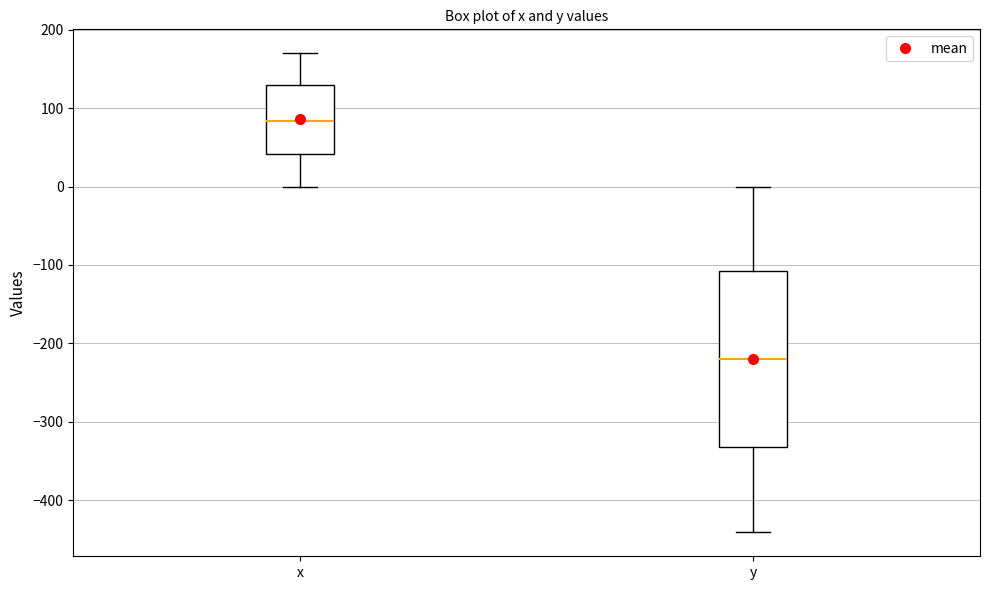

Reading left to right, read every box against the y-axis: the position of its median line, the range the box covers, and the ends of its whiskers. The values are not printed on the chart, so give them approximately, as read against the axis.

x: median 80, box 40 to 130, whiskers 0 to 170
y: median -220, box -330 to -110, whiskers -440 to 0